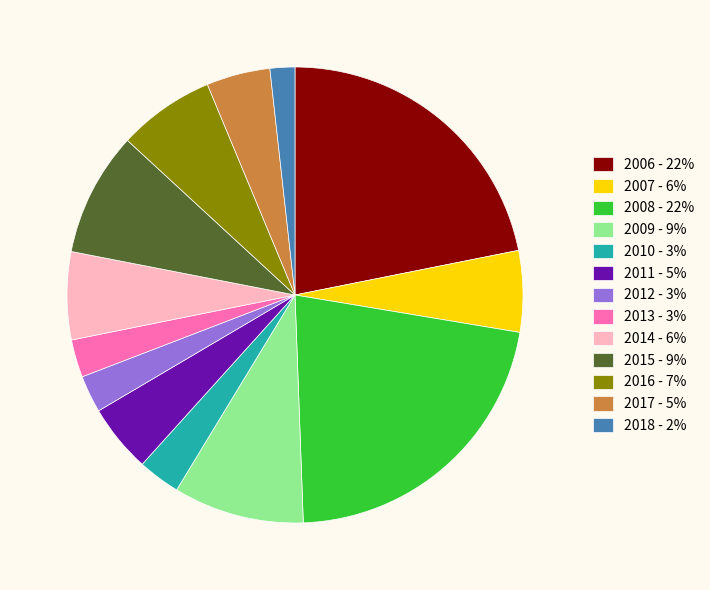

Is there a majority slice in this chart?

No